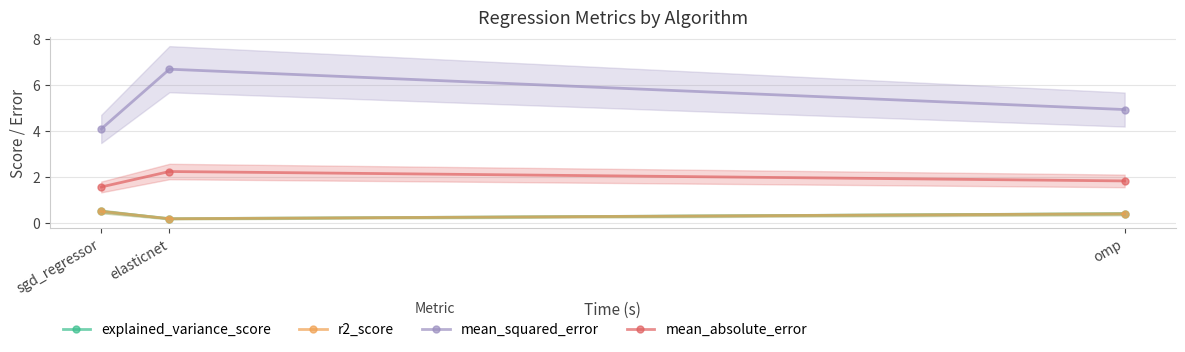

What position from the left is sgd_regressor?

1